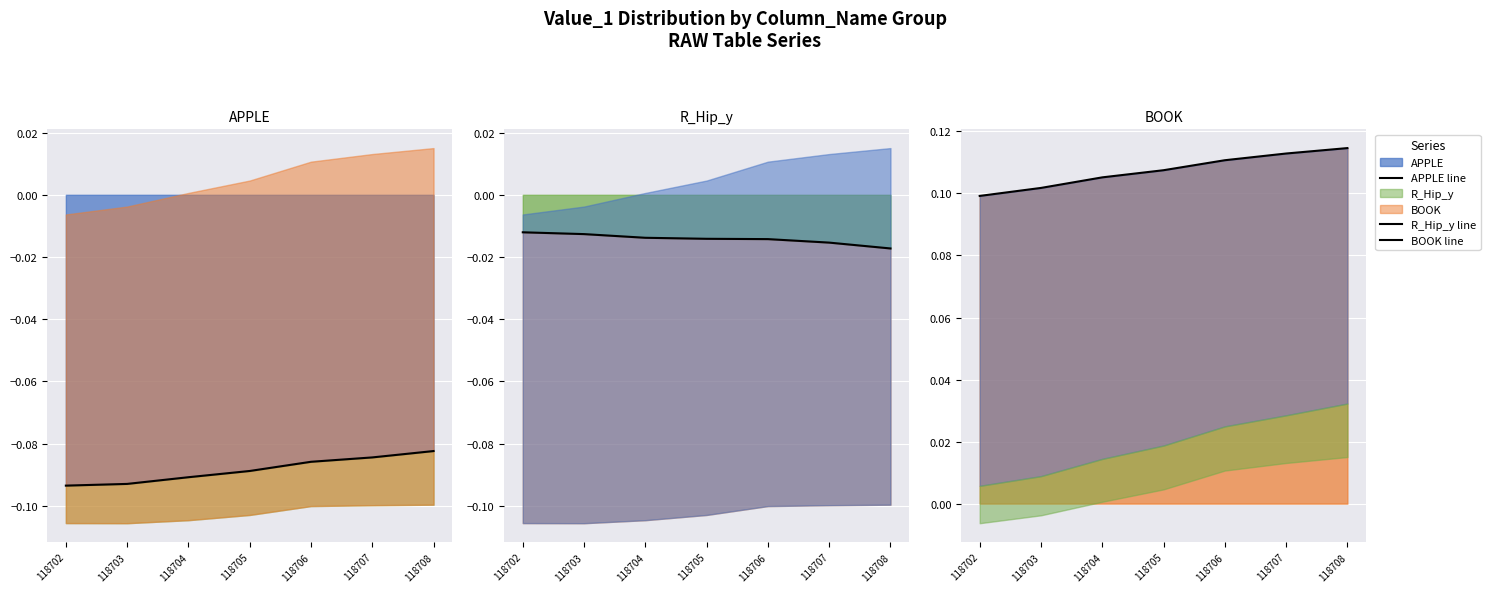

Is it true that BOOK line equals 0.2 at 118704?

False